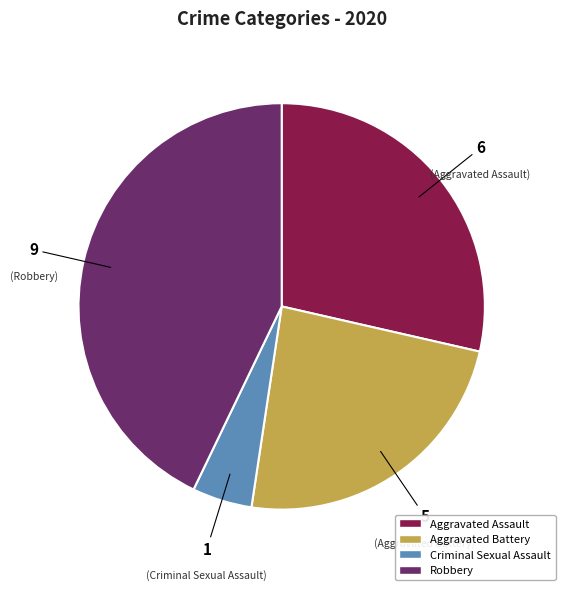

How many segments does this pie chart have?

4